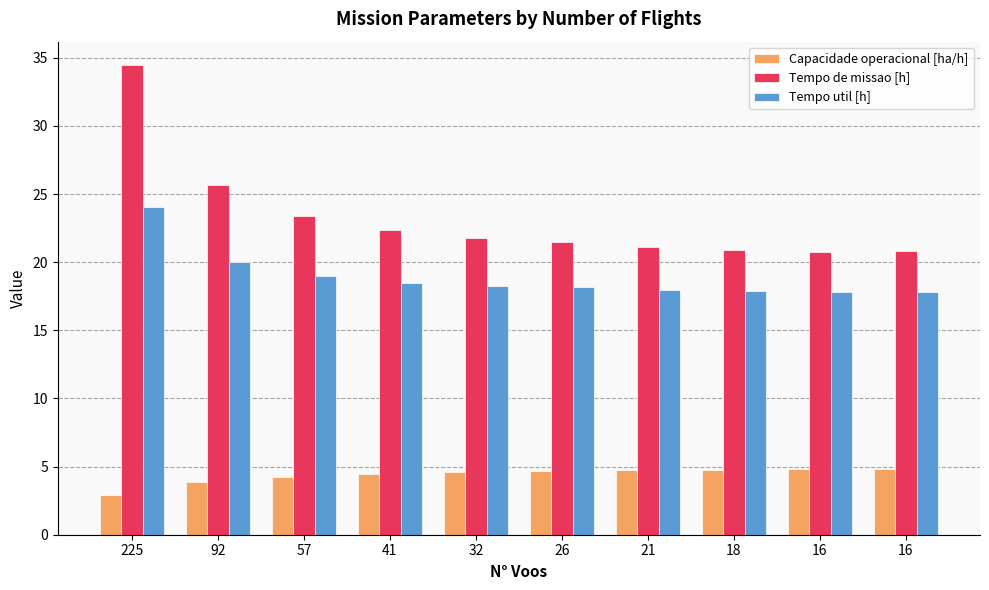

Rank the series at 32 from highest to lowest value.

Tempo de missao [h], Tempo util [h], Capacidade operacional [ha/h]